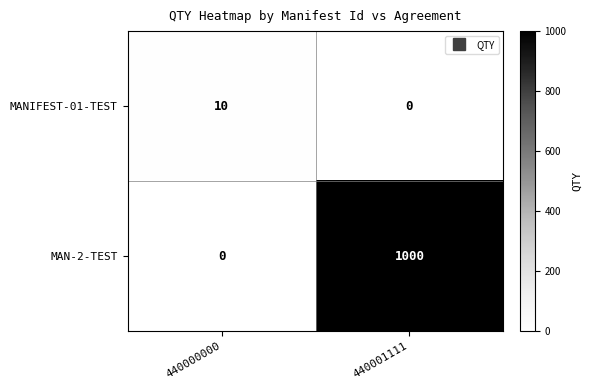

The MANIFEST-01-TEST series shows 5 at 440001111. True or false?

False